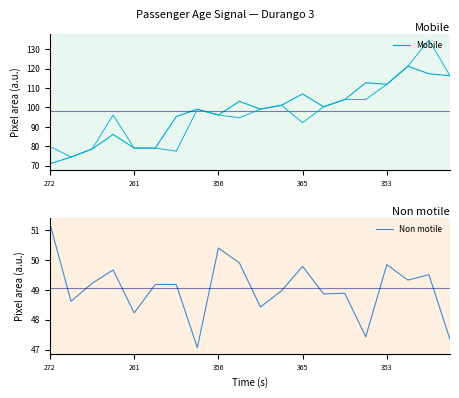

What is the value of the Mobile point at the 18th from the left?

121.3